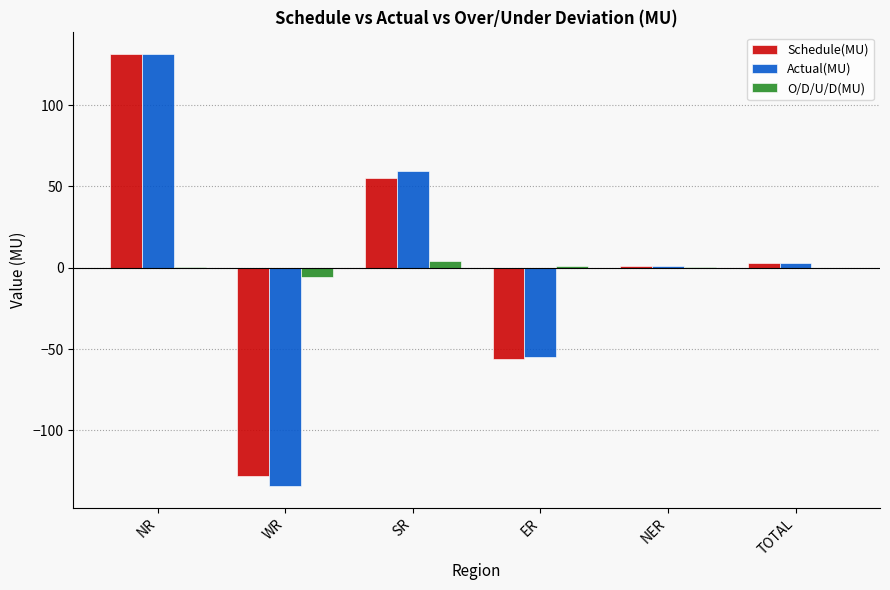

Which series has the largest range (max minus min)?

Actual(MU)